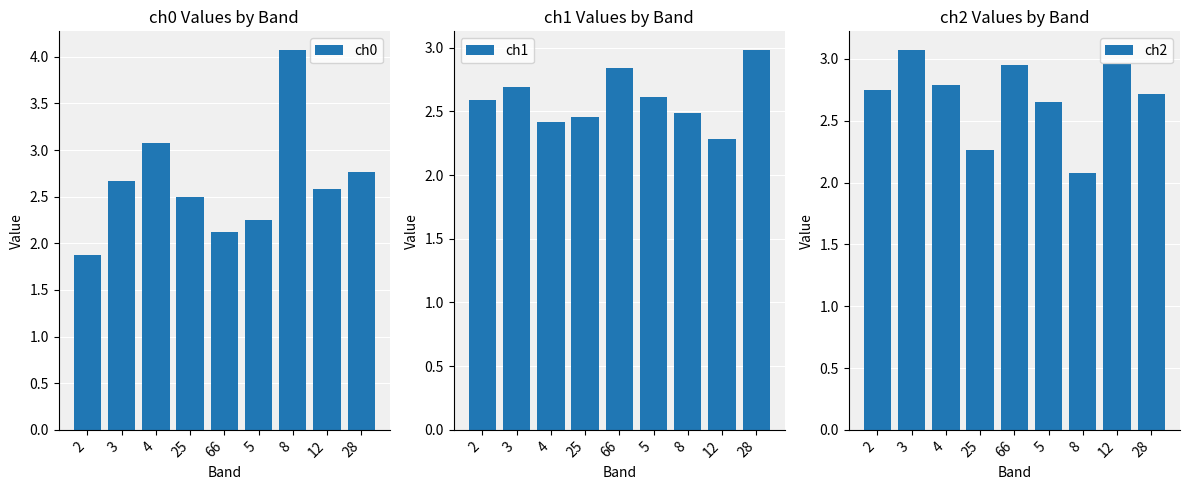

What is the sum of all ch0 values?

23.9